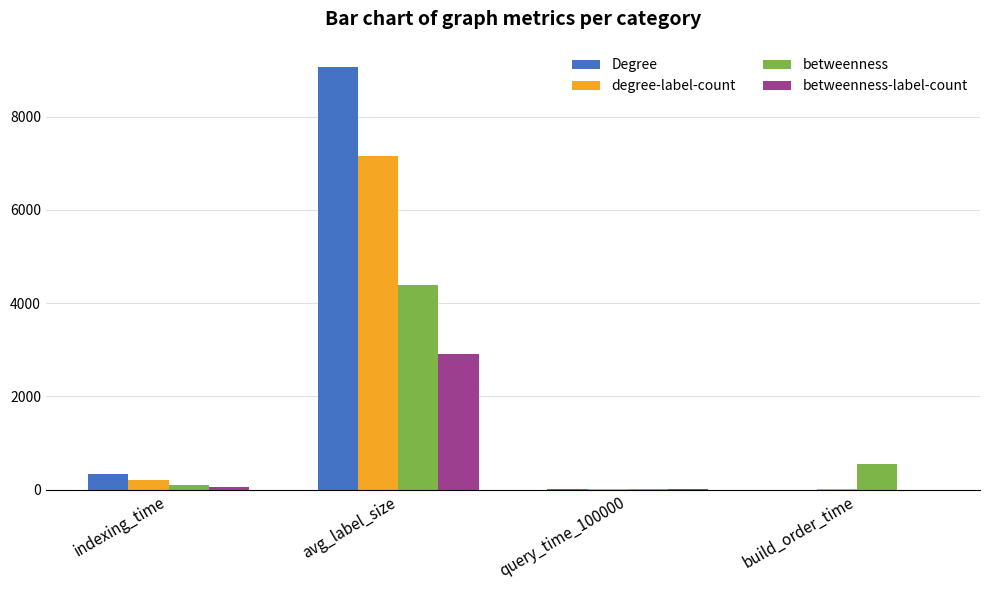

What is the maximum value for betweenness?

4398.2